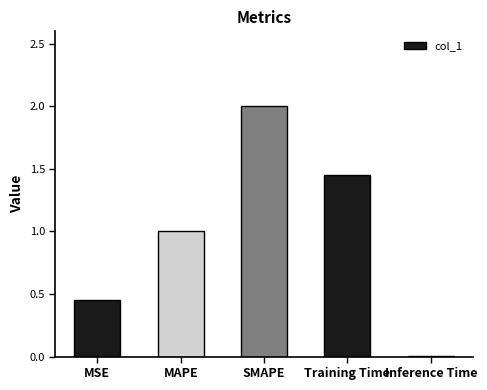

Rank the categories by value from lowest to highest.

Inference Time, MSE, MAPE, Training Time, SMAPE